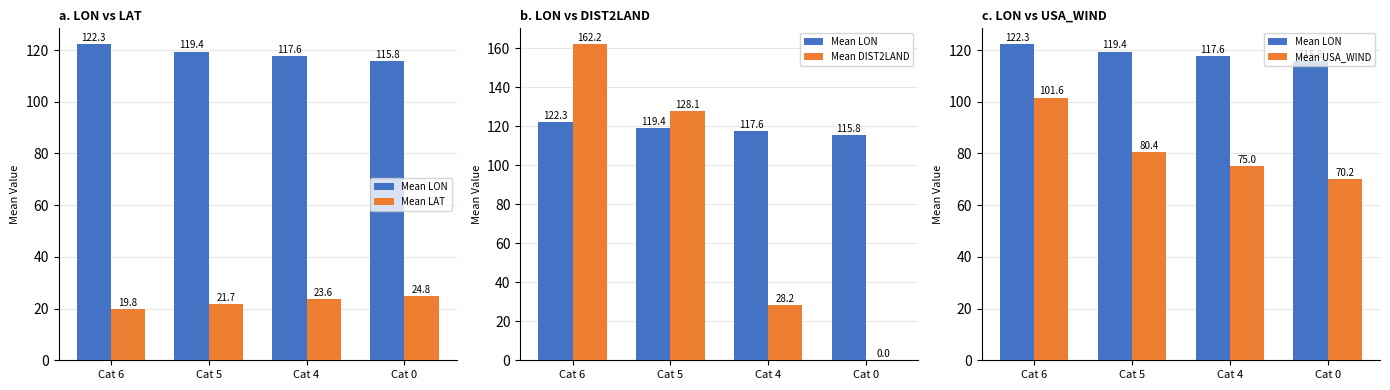

Reading left to right, extract all data points from this chart.

Mean LON: Cat 6=122.3	Cat 5=119.4	Cat 4=117.6	Cat 0=115.8
Mean LAT: Cat 6=19.8	Cat 5=21.7	Cat 4=23.6	Cat 0=24.8
Mean DIST2LAND: Cat 6=162.2	Cat 5=128.1	Cat 4=28.2	Cat 0=0.0
Mean USA_WIND: Cat 6=101.6	Cat 5=80.4	Cat 4=75.0	Cat 0=70.2